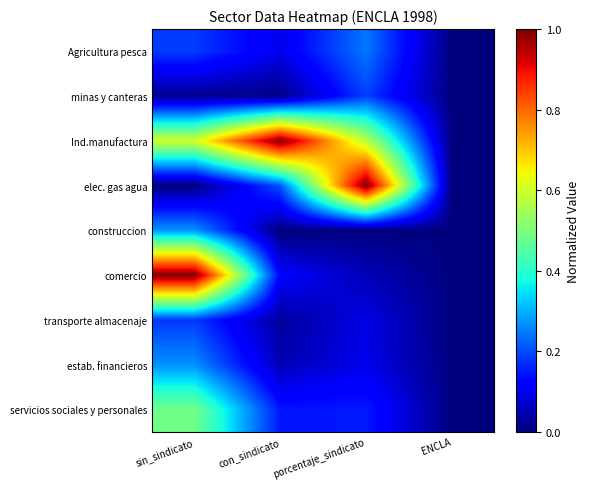

How many categories are shown in the chart?

4